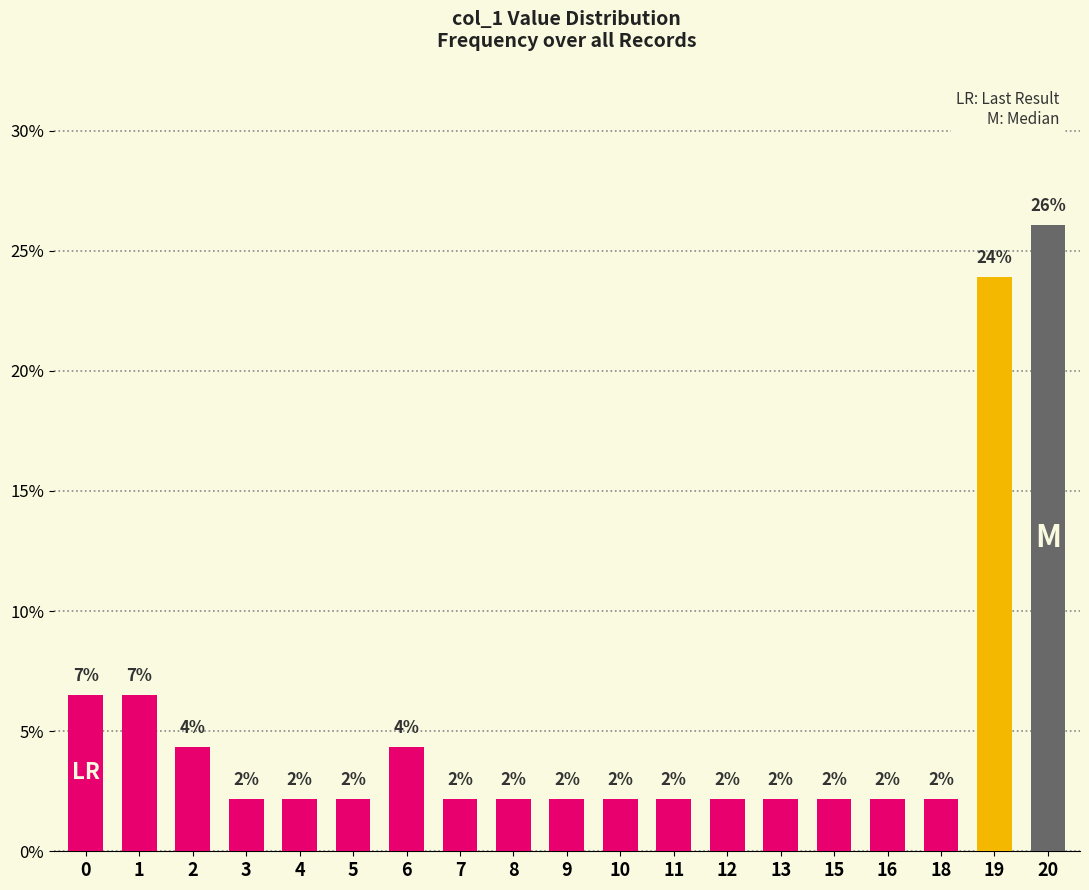

Reading left to right, extract all data points from this chart.

6.5	6.5	4.3	2.2	2.2	2.2	4.3	2.2	2.2	2.2	2.2	2.2	2.2	2.2	2.2	2.2	2.2	23.9	26.1